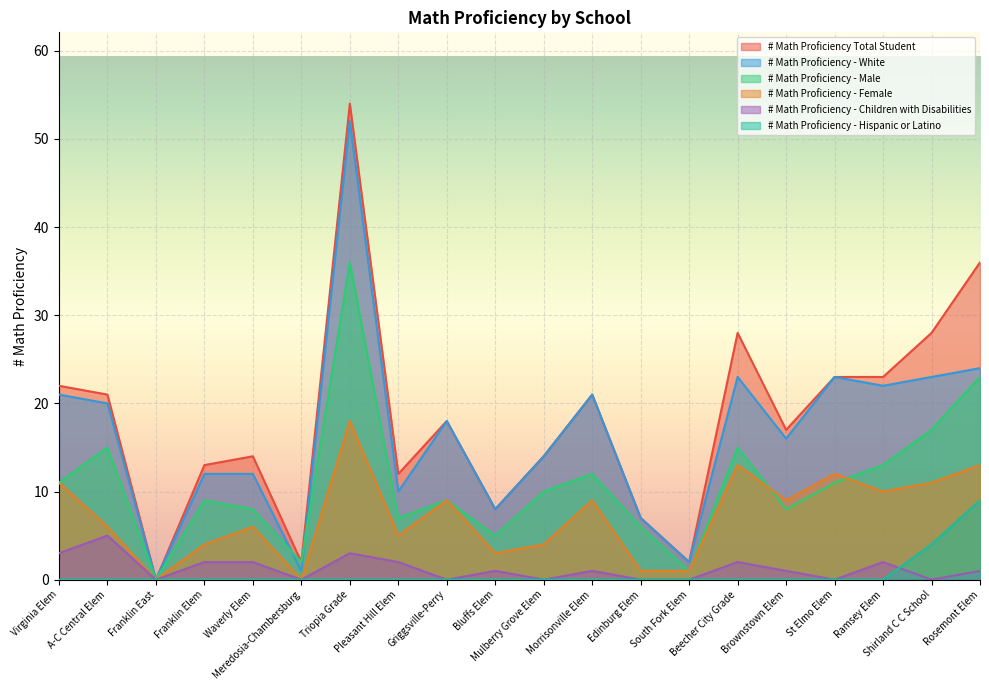

What is the highest value of the # Math Proficiency Total Student series?

54